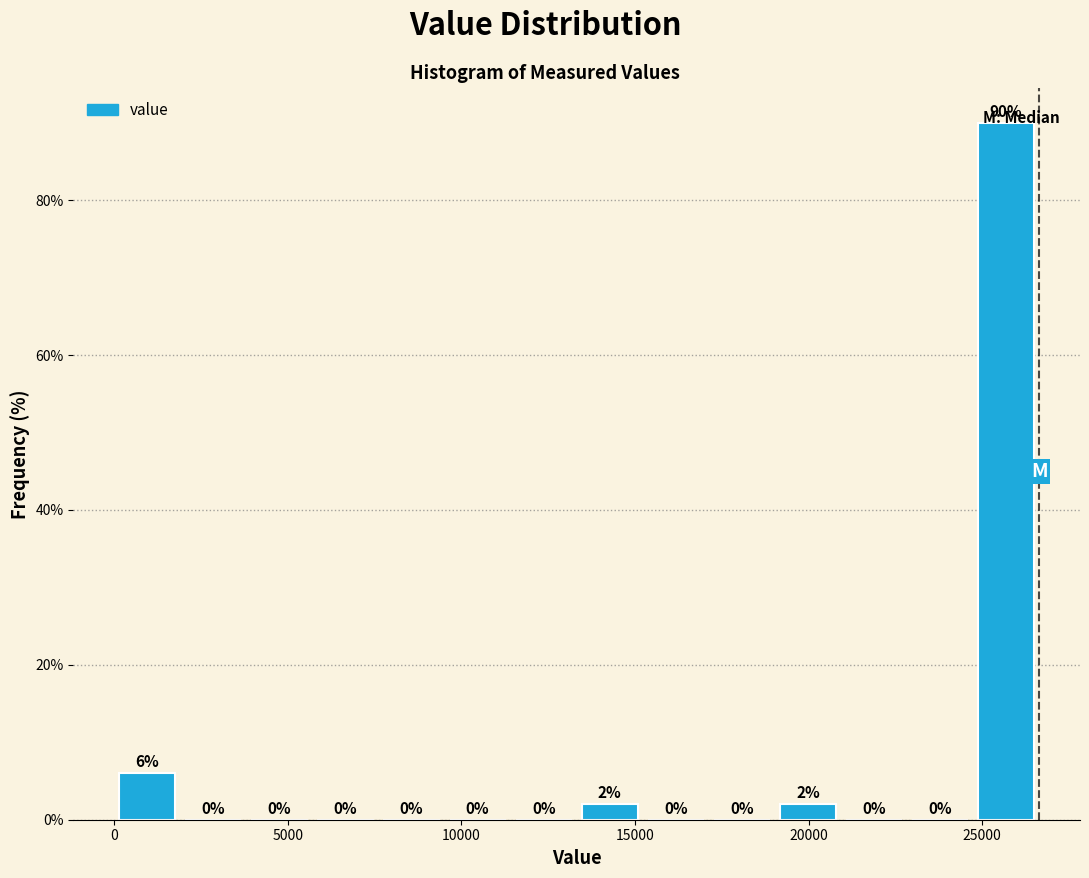

Read against the x-axis, roughly where is the centre of the tallest bar?

25500